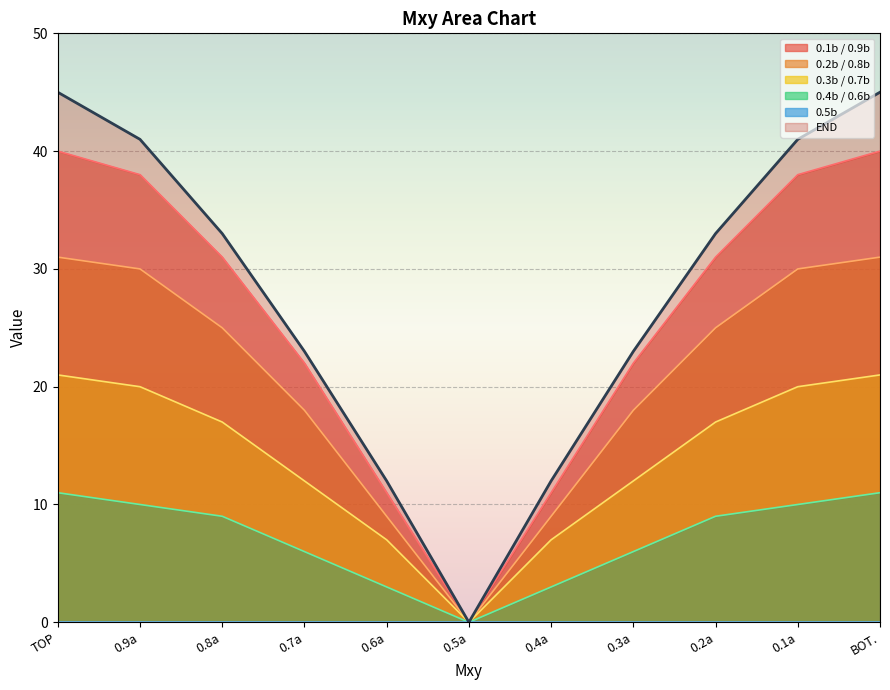

At 0.9a, list the series in order from smallest to largest.

0.4b / 0.6b, 0.3b / 0.7b, 0.2b / 0.8b, 0.1b / 0.9b